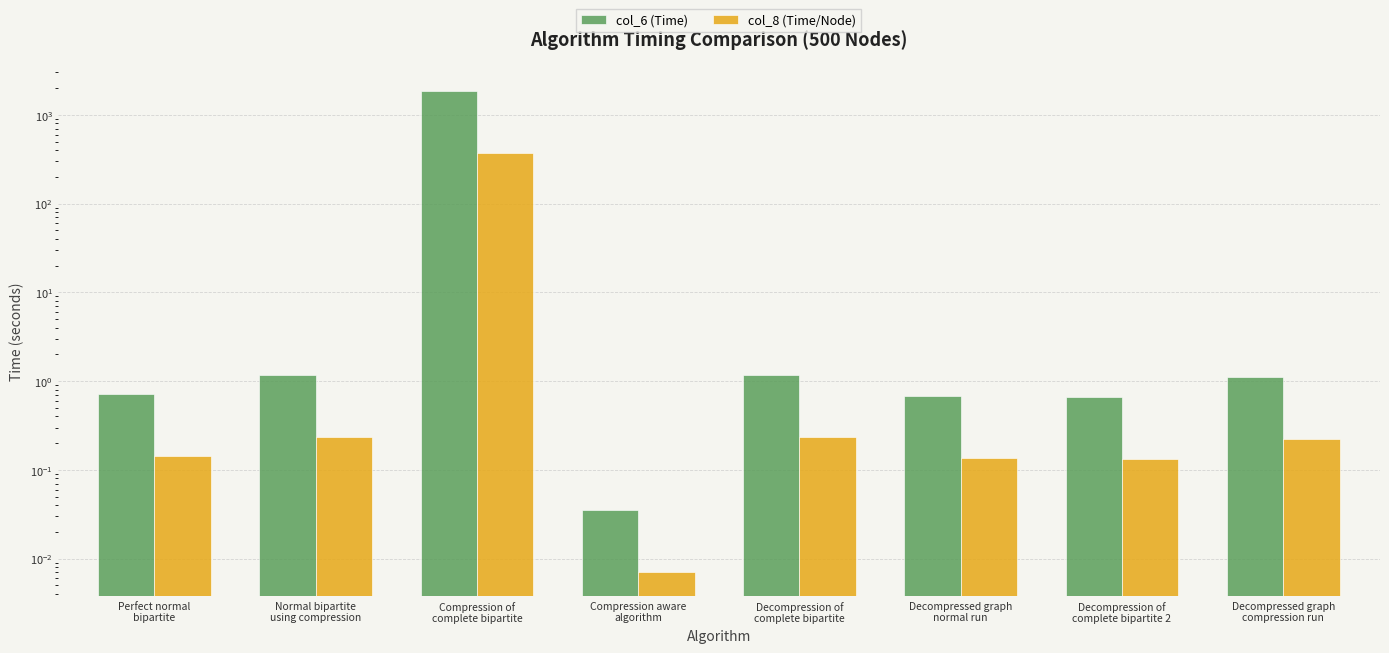

What position from the left is Perfect normal
bipartite?

1